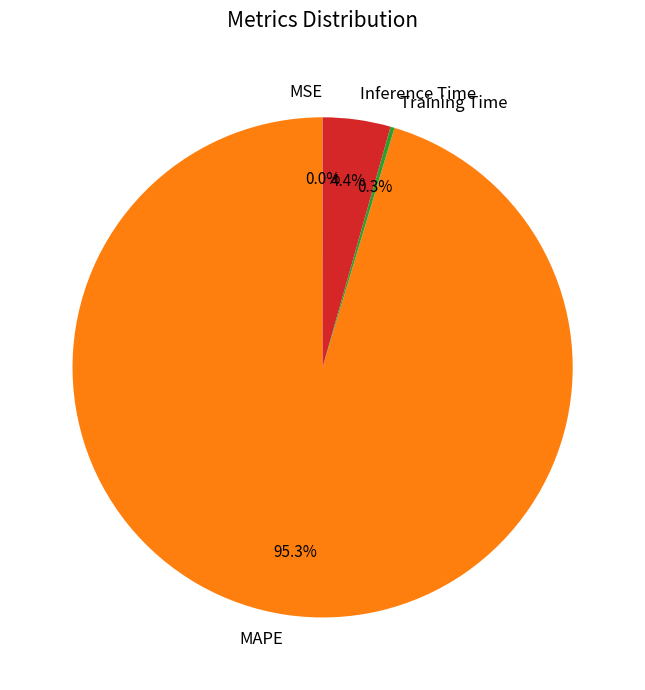

Which has a higher value, MAPE or Inference Time?

MAPE